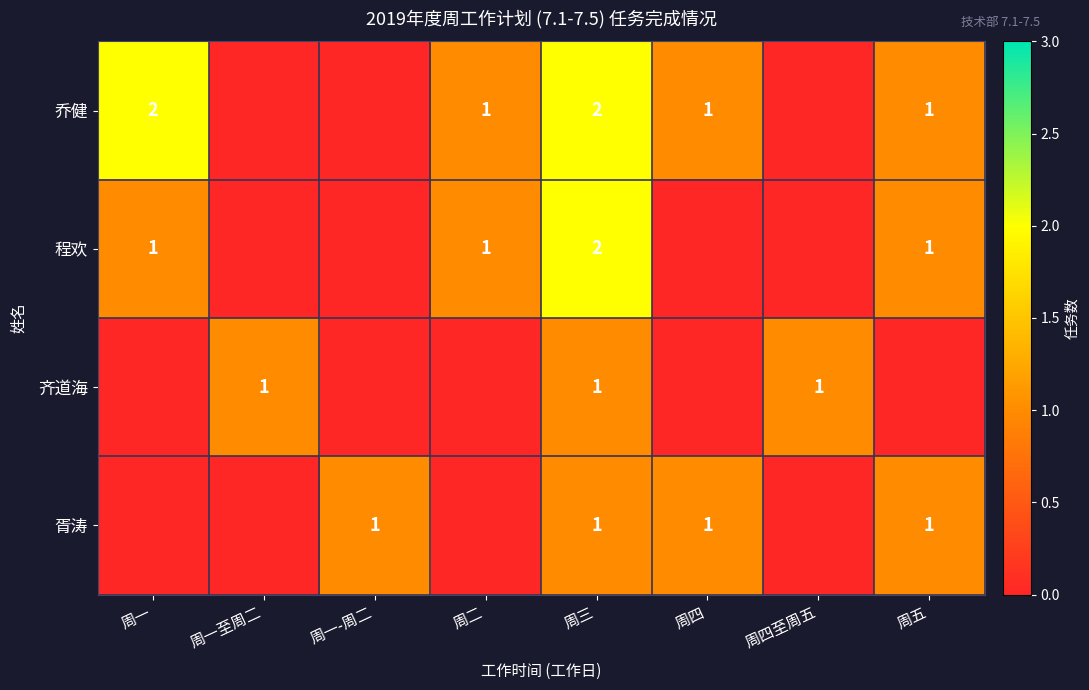

True or false: 齐道海 has a value of 2 at 周一至周二.

False